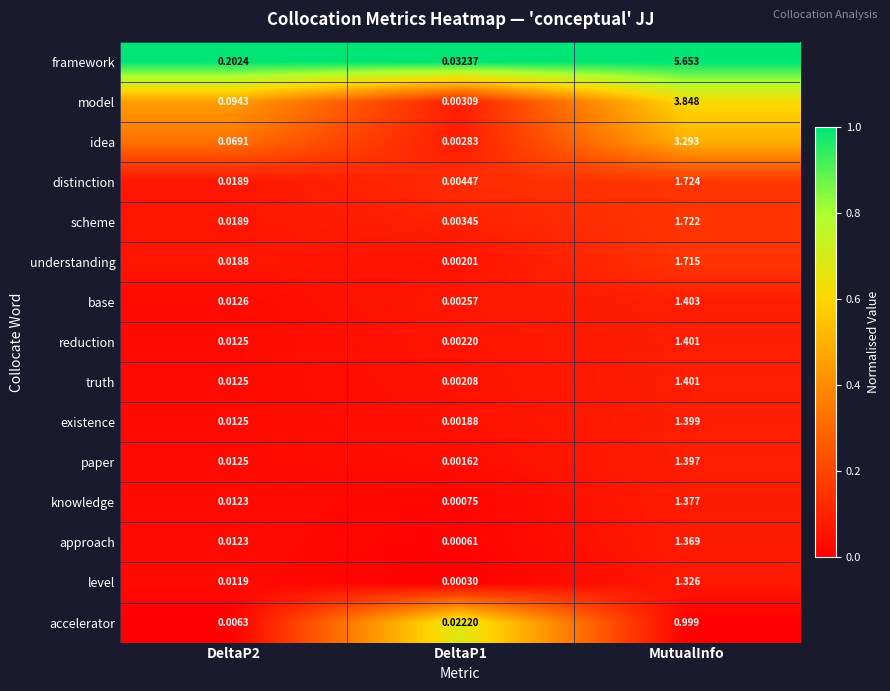

Which label corresponds to the largest value in the chart?

MutualInfo